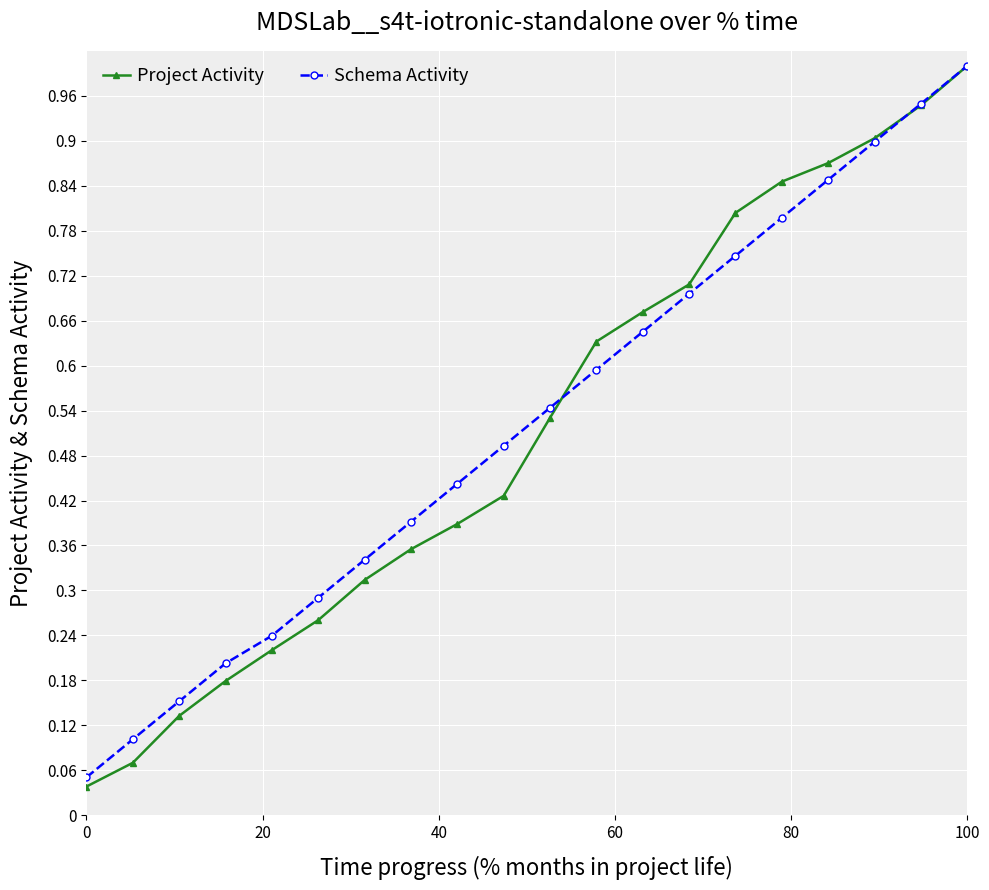

At how many categories does at least one series exceed 0?

20